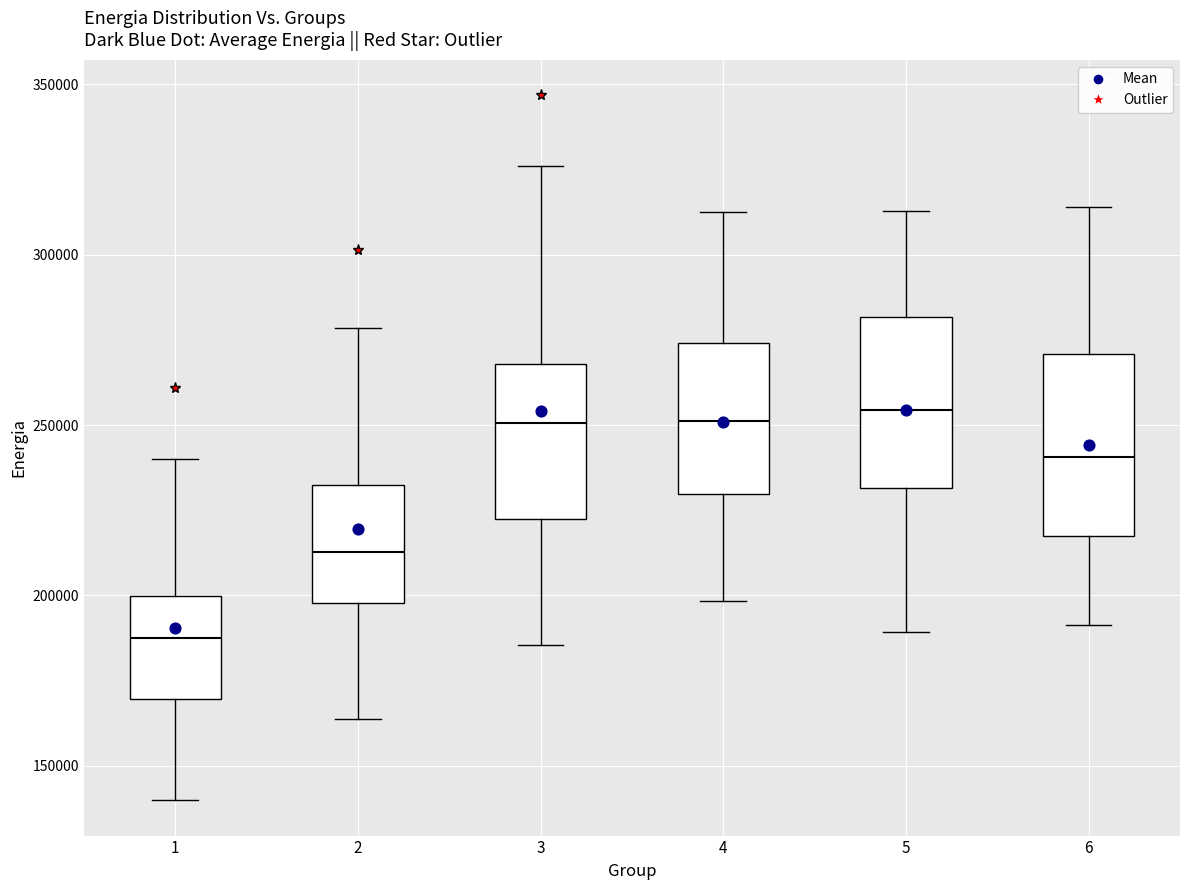

Reading left to right, read every box against the y-axis: the position of its median line, the range the box covers, and the ends of its whiskers. The values are not printed on the chart, so give them approximately, as read against the axis.

1: median 190000, box 170000 to 200000, whiskers 140000 to 240000
2: median 215000, box 200000 to 235000, whiskers 165000 to 280000
3: median 250000, box 220000 to 270000, whiskers 185000 to 325000
4: median 250000, box 230000 to 275000, whiskers 200000 to 310000
5: median 255000, box 230000 to 280000, whiskers 190000 to 315000
6: median 240000, box 215000 to 270000, whiskers 190000 to 315000